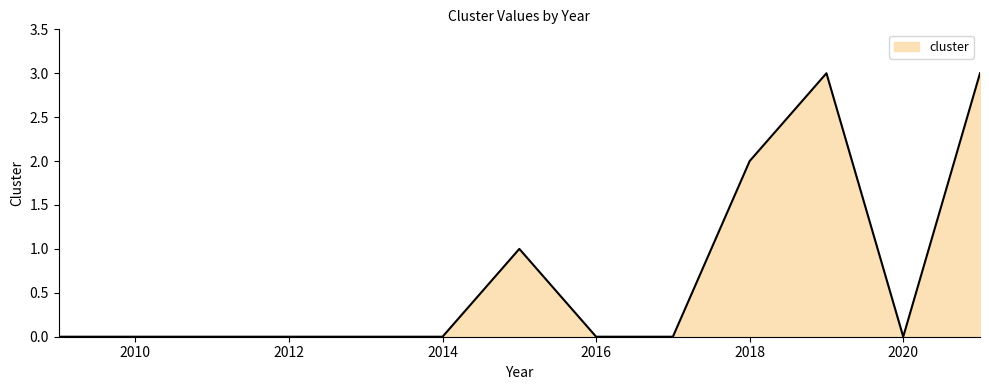

What is the difference between the maximum and minimum values?

3